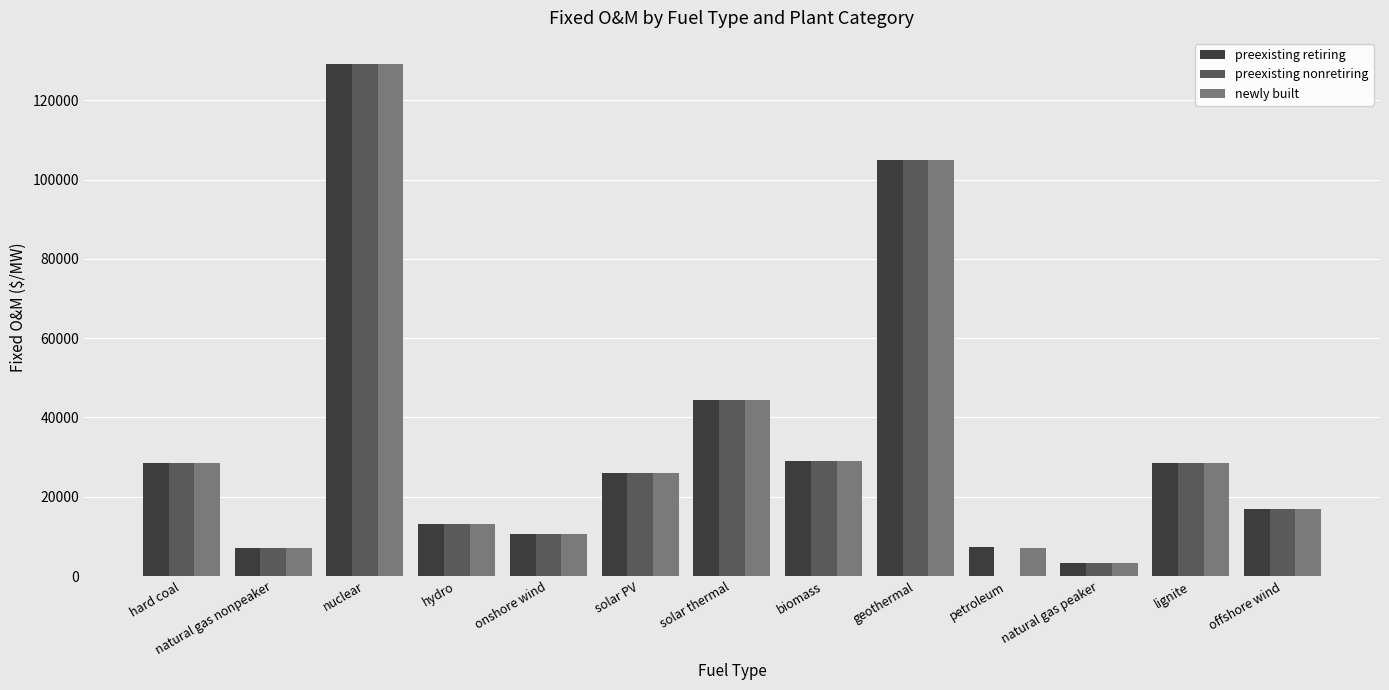

What is the sum of the preexisting retiring values at biomass and offshore wind?

45976.9